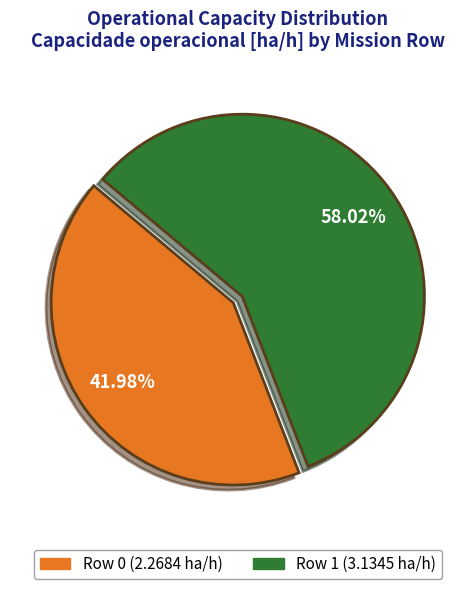

True or false: Row 0 accounts for 56% of the total.

False